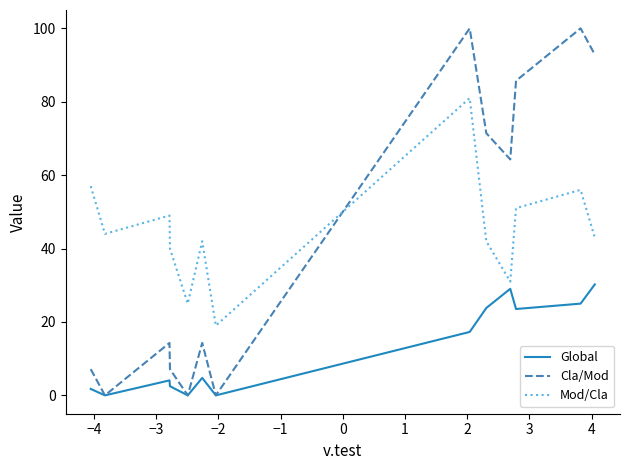

What is the highest value of the Mod/Cla series?

81.0